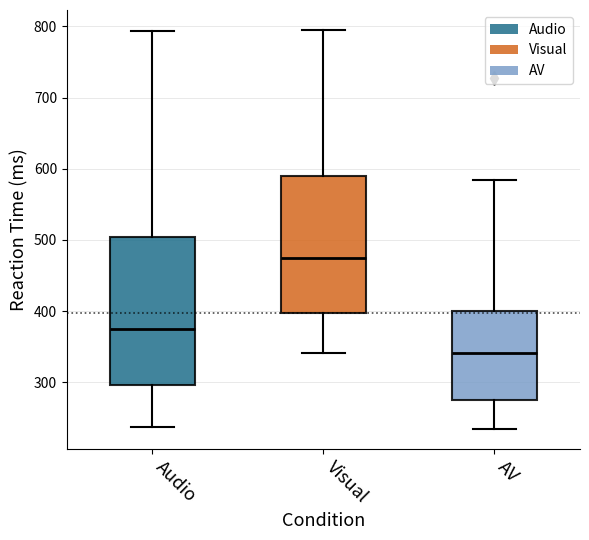

Reading left to right, read every box against the y-axis: the position of its median line, the range the box covers, and the ends of its whiskers. The values are not printed on the chart, so give them approximately, as read against the axis.

Audio: median 370, box 300 to 500, whiskers 240 to 790
Visual: median 470, box 400 to 590, whiskers 340 to 800
AV: median 340, box 280 to 400, whiskers 230 to 580